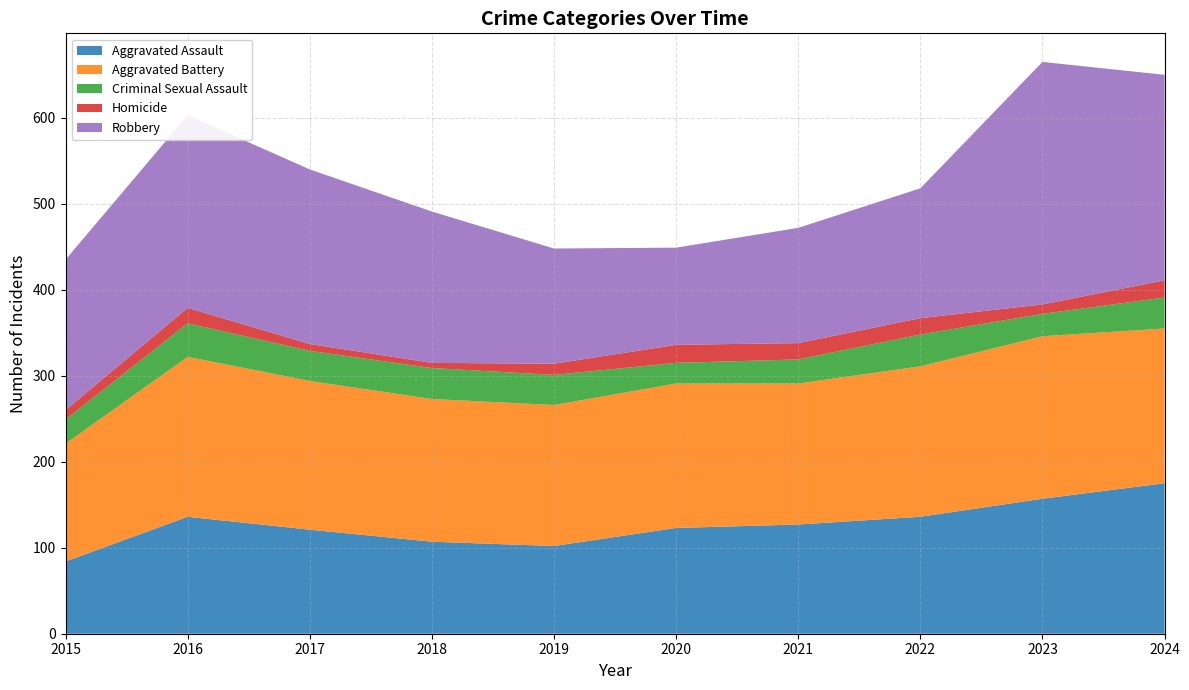

Reading left to right, what are all the values shown in this chart?

Aggravated Assault: 2015=84	2016=136	2017=121	2018=107	2019=102	2020=123	2021=127	2022=136	2023=157	2024=175
Aggravated Battery: 2015=137	2016=186	2017=173	2018=166	2019=164	2020=168	2021=164	2022=175	2023=189	2024=180
Criminal Sexual Assault: 2015=28	2016=39	2017=35	2018=36	2019=35	2020=24	2021=28	2022=37	2023=26	2024=36
Homicide: 2015=11	2016=18	2017=8	2018=6	2019=13	2020=21	2021=19	2022=19	2023=11	2024=20
Robbery: 2015=175	2016=224	2017=203	2018=176	2019=134	2020=113	2021=134	2022=151	2023=282	2024=239